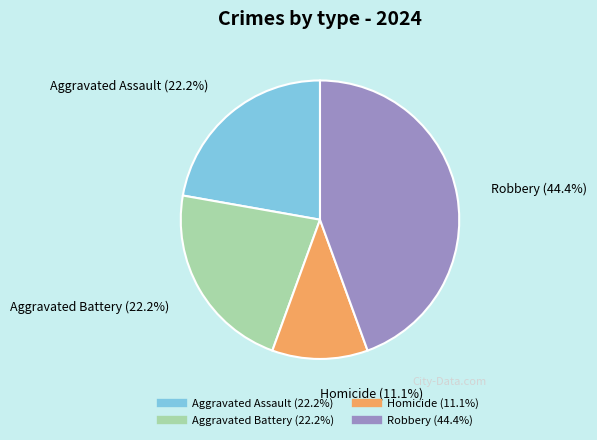

What percentage is the Aggravated Assault slice, to the nearest percent?

22%